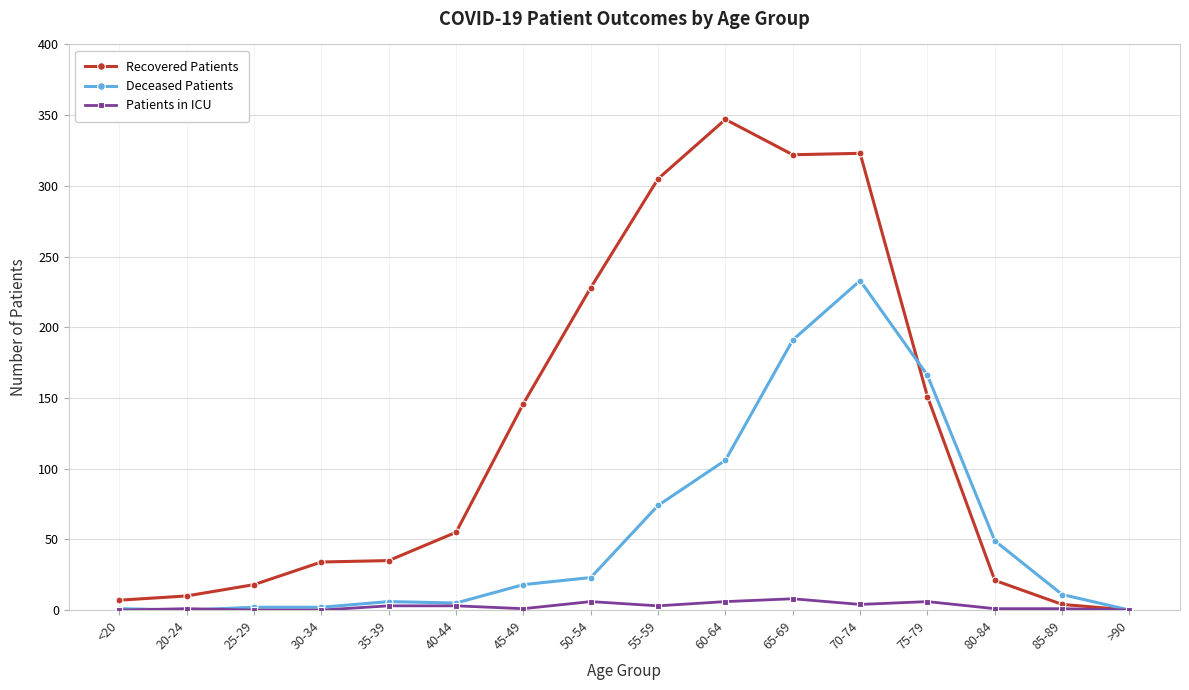

What is the sum of all Recovered Patients values?

2006